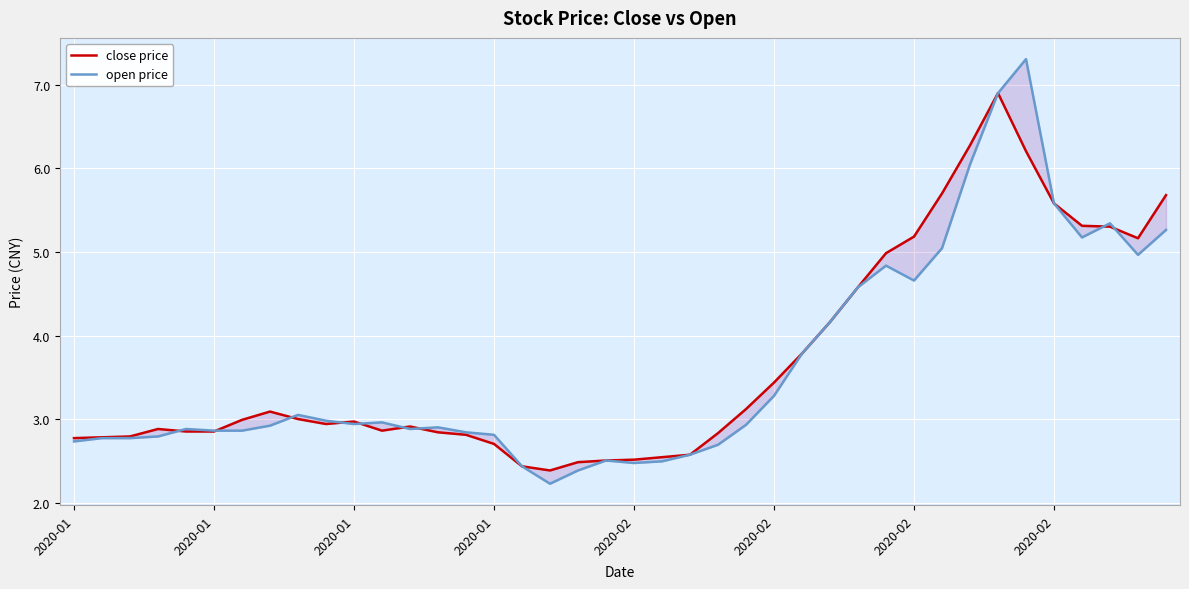

What are all the series names shown in the legend?

close price, open price